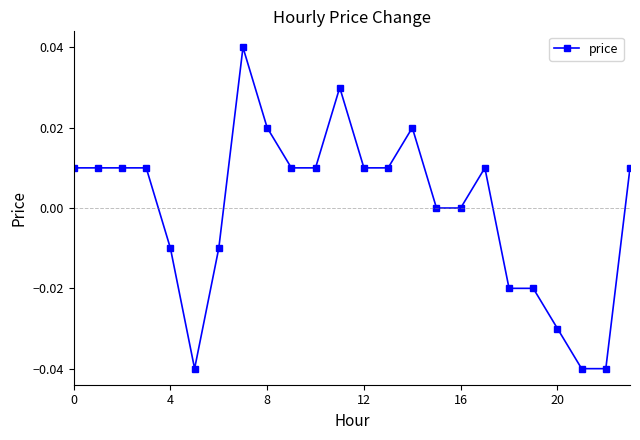

Is this an area chart (filled region under the line)?

No